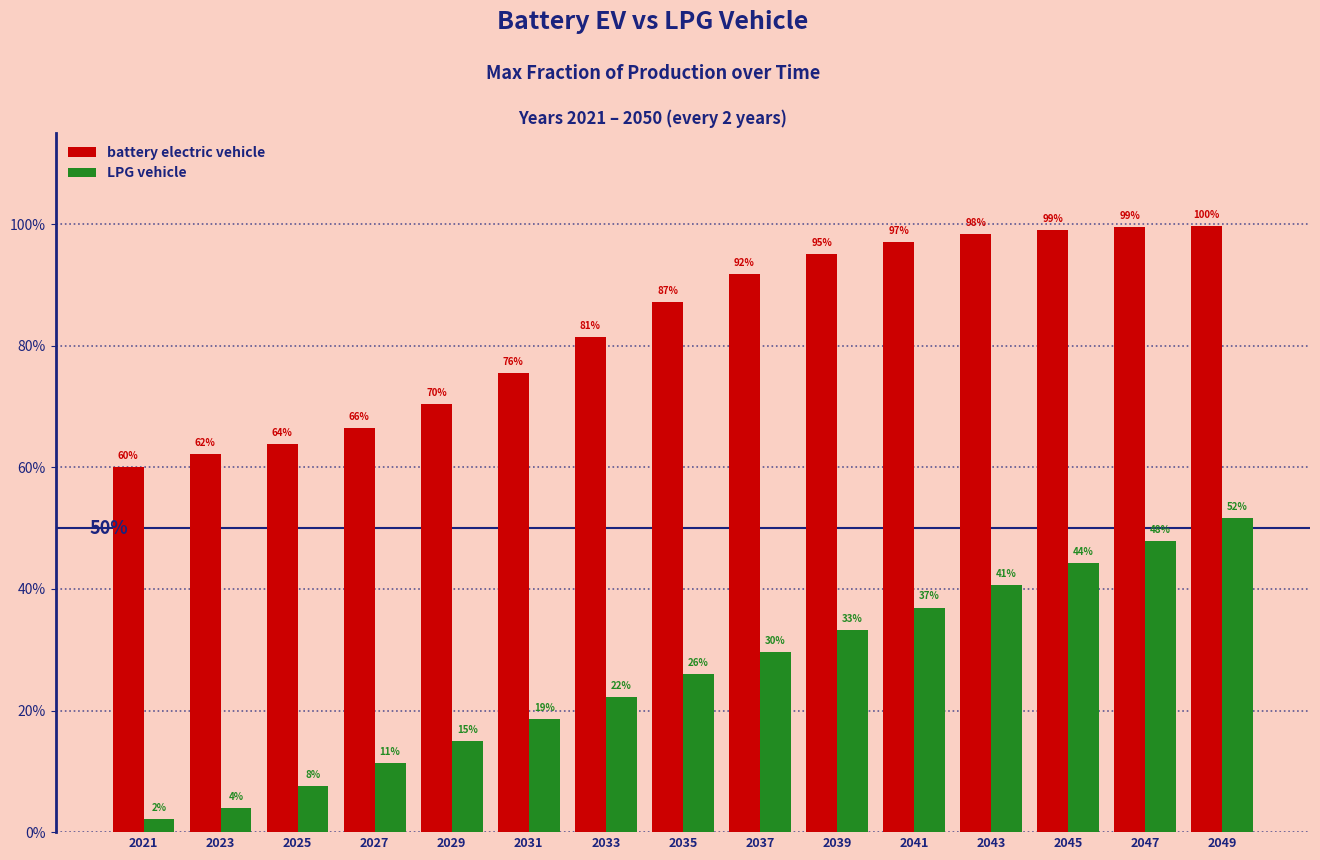

Are the bars horizontal?

No